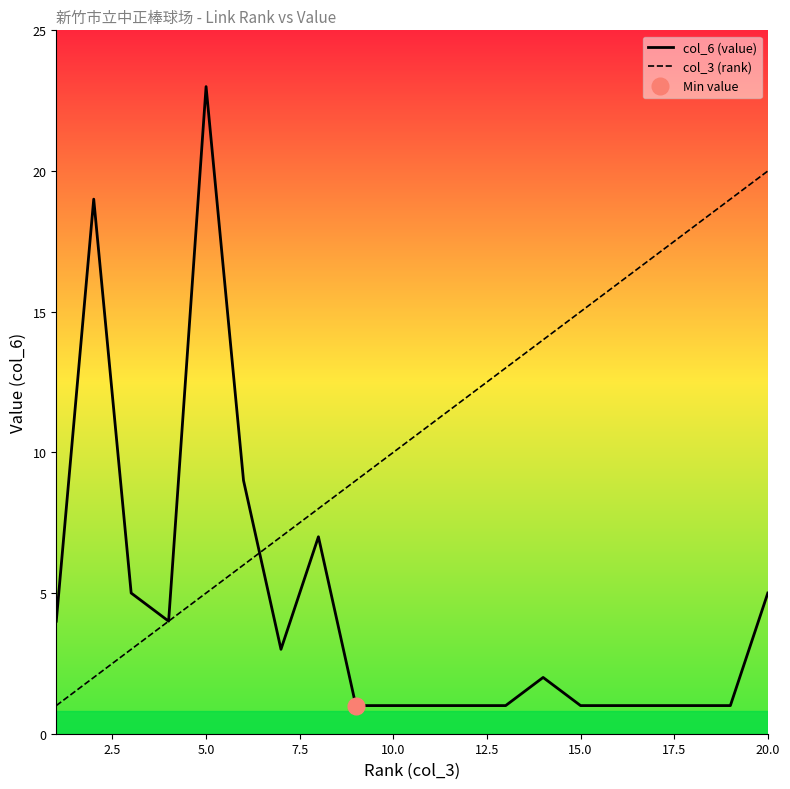

True or false: col_3 (rank) has more than 2 interior local peaks.

False